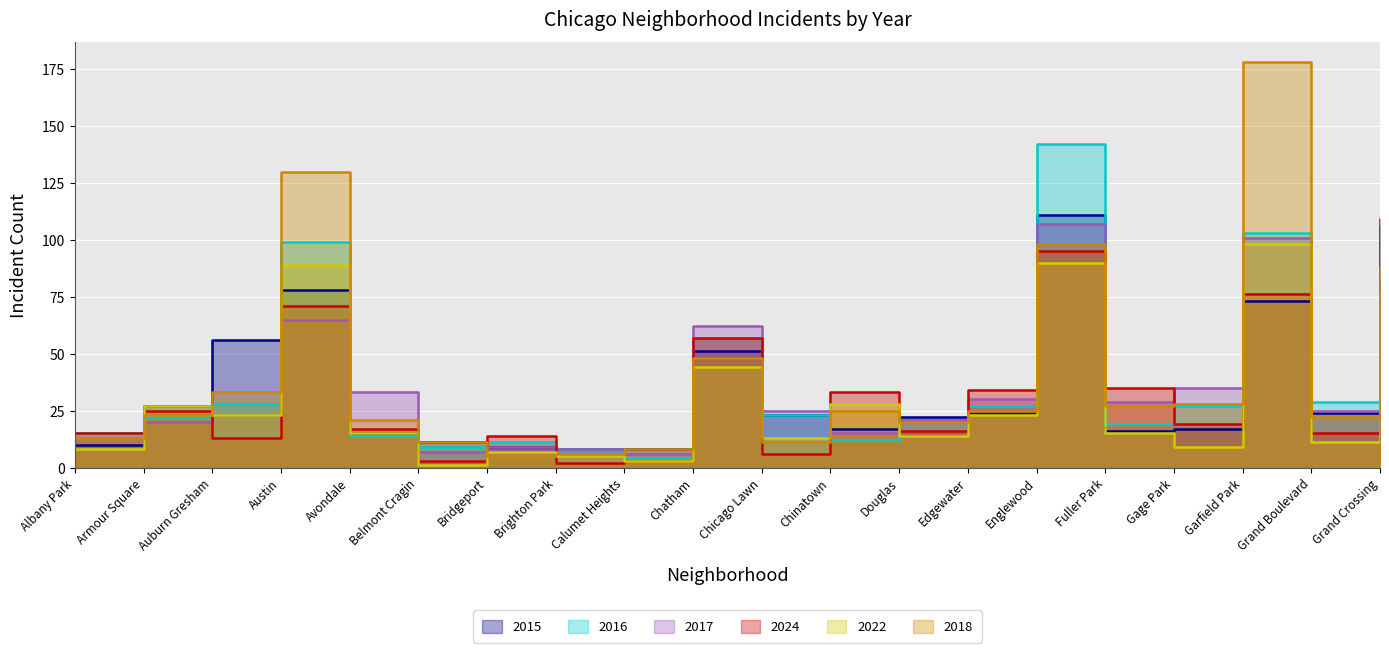

How many data points in 2017 are less than 25?

9